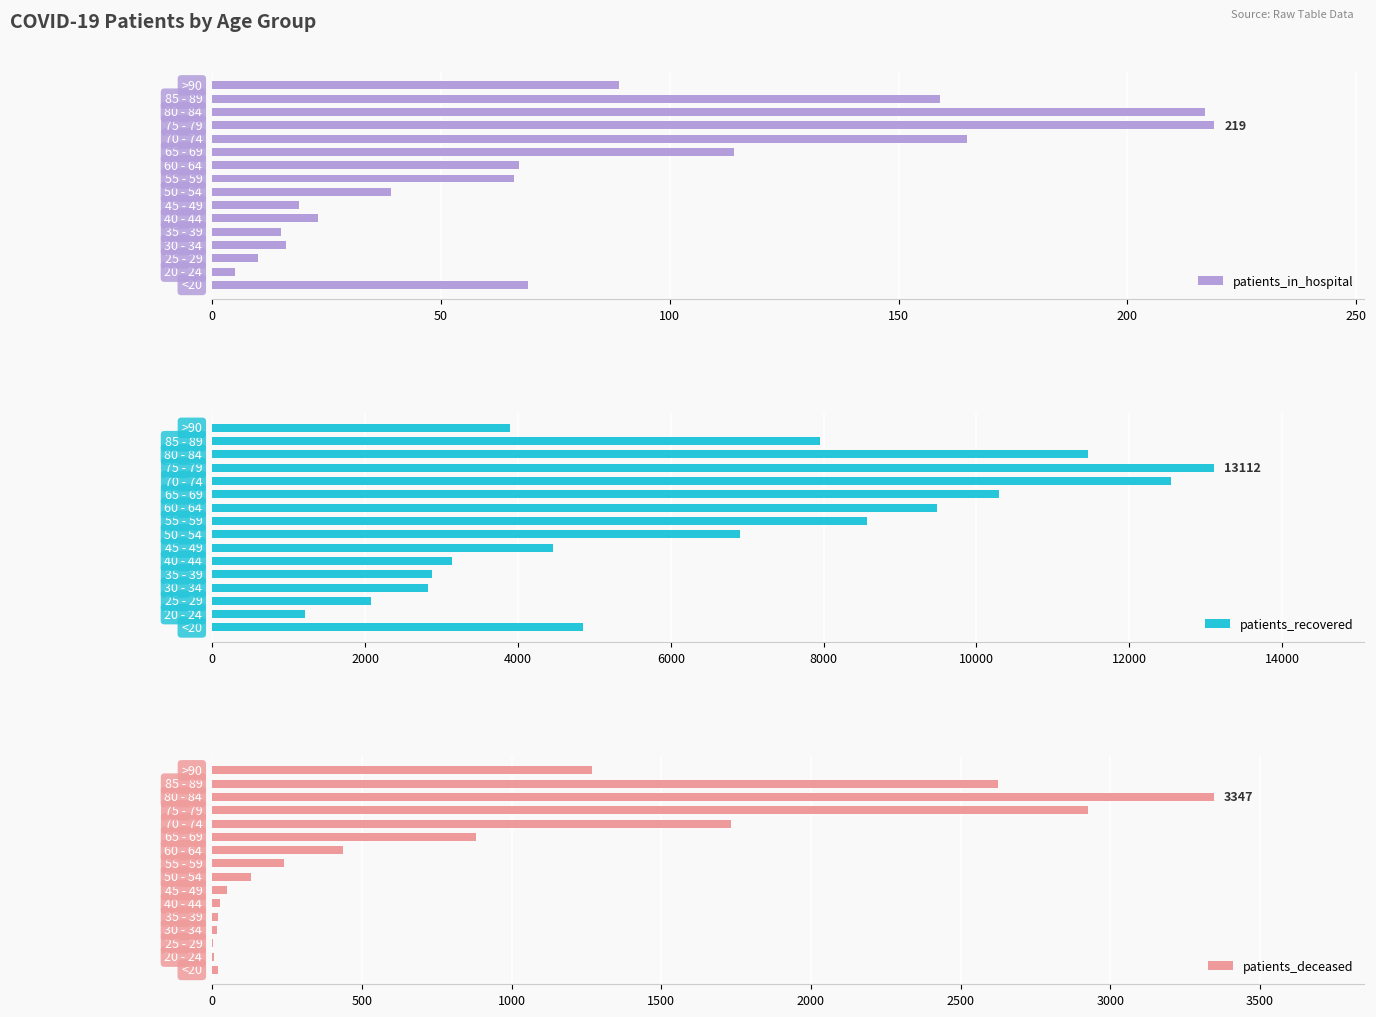

What is the difference between the maximum and minimum values in the patients_in_hospital series?

214